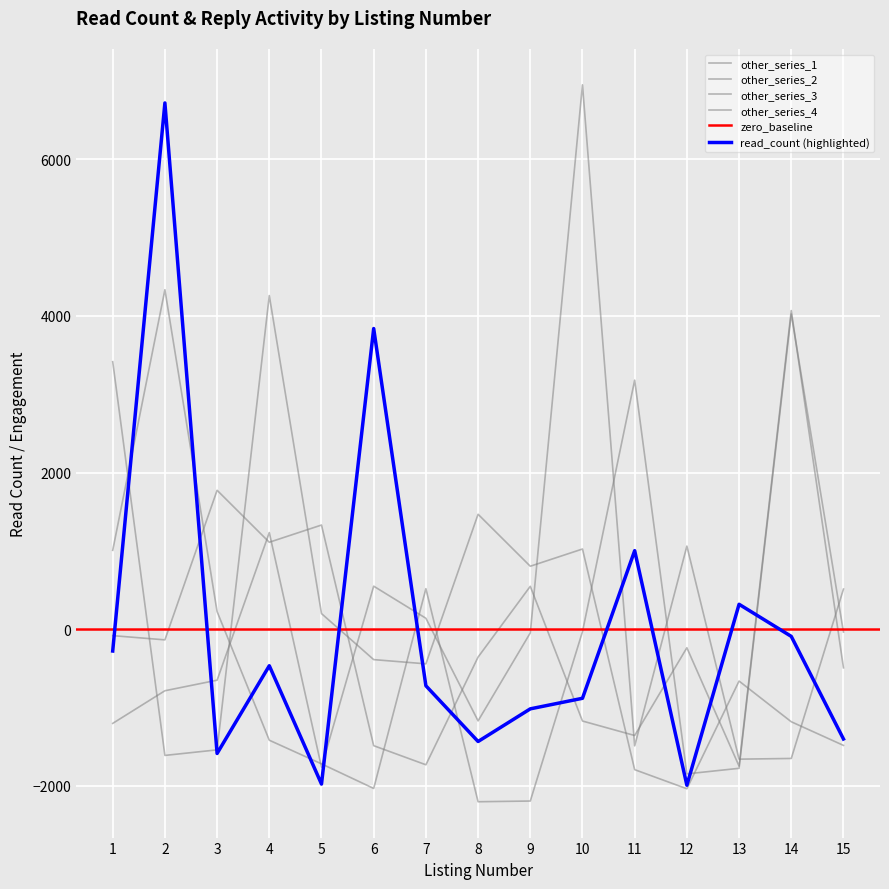

Which series changed the most between 2 and 9?

read_count (highlighted)